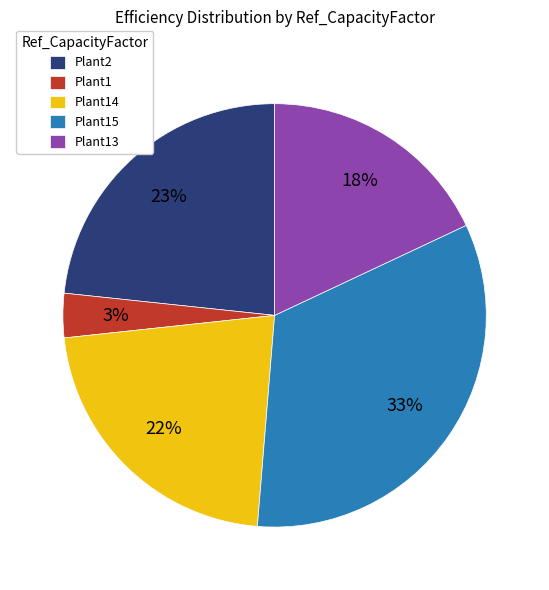

Rank the categories by value from highest to lowest.

Plant15, Plant2, Plant14, Plant13, Plant1